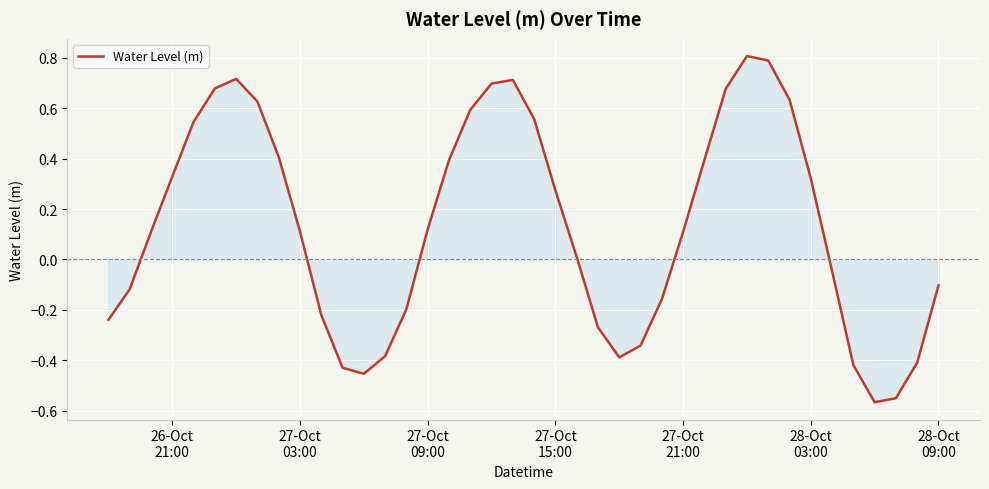

How many distinct data groups are displayed?

1